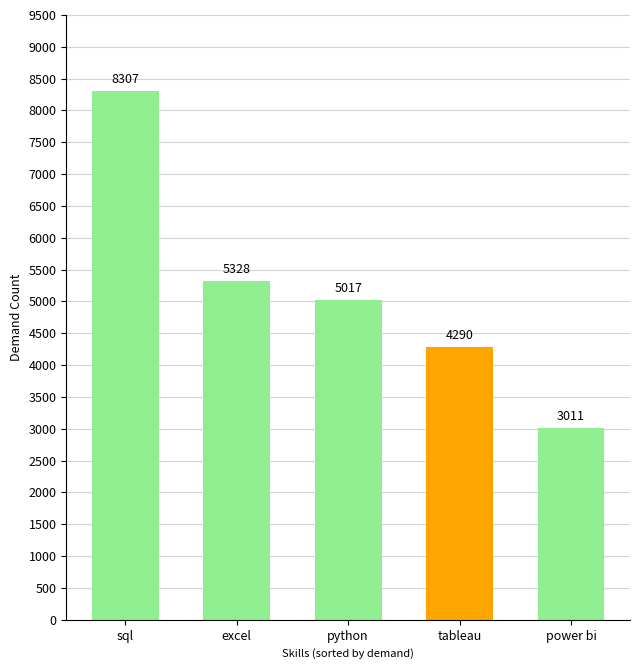

Where is the data nearest to the value 5659?

excel